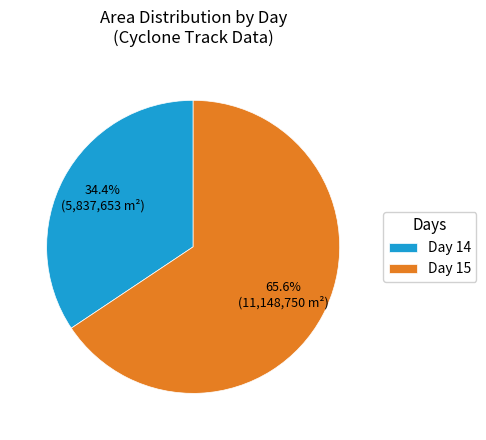

Combined, what portion of the pie is Day 14 and Day 15?

100.0%